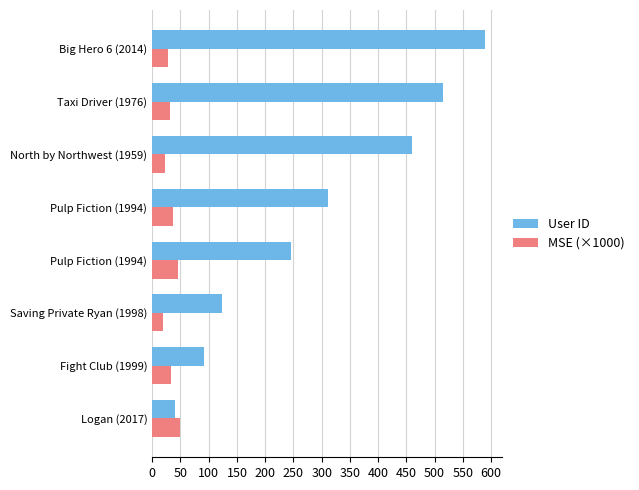

What are all the series names shown in the legend?

User ID, MSE (×1000)